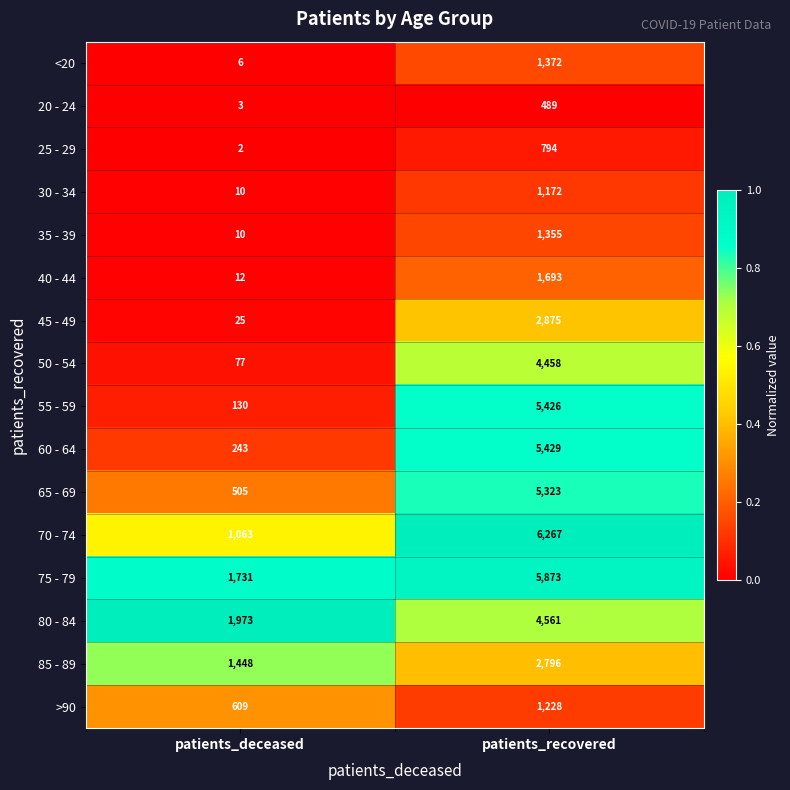

What is the difference between the highest and lowest values at patients_deceased?

1971